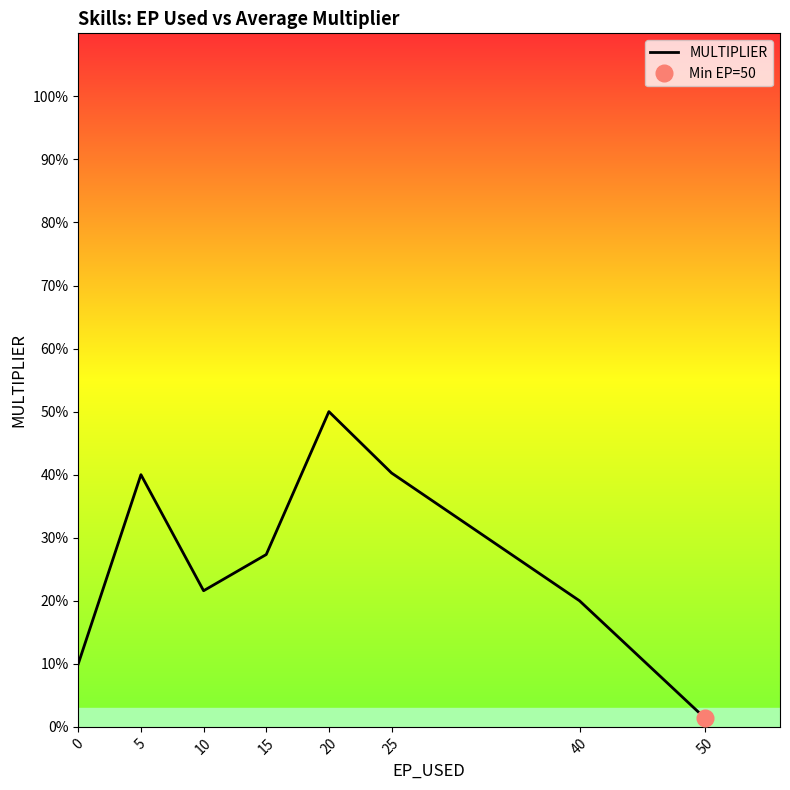

At which category does the data reach its first local peak?

5